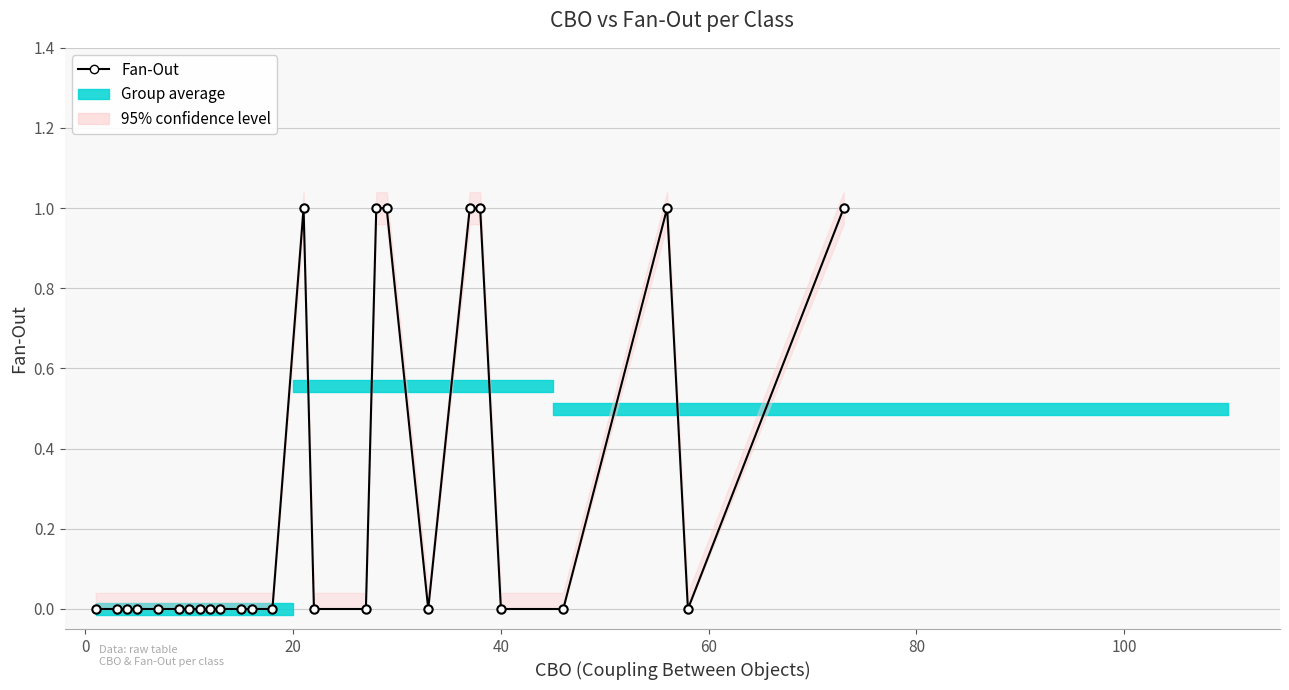

Count the values in the range 0 to 1.

26